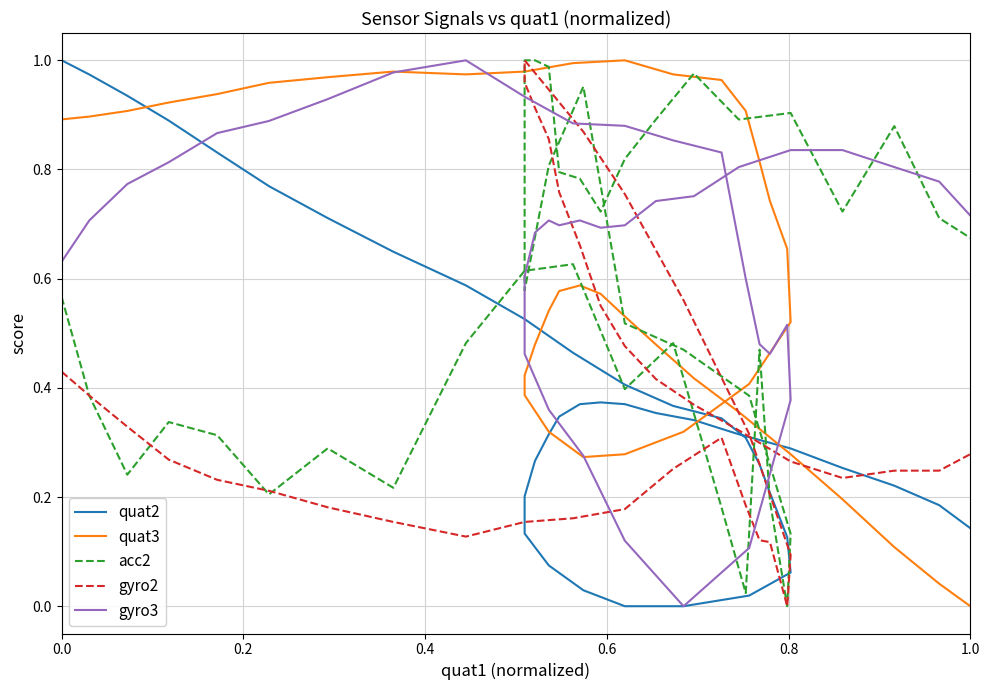

Which series has the largest total across all categories?

gyro3